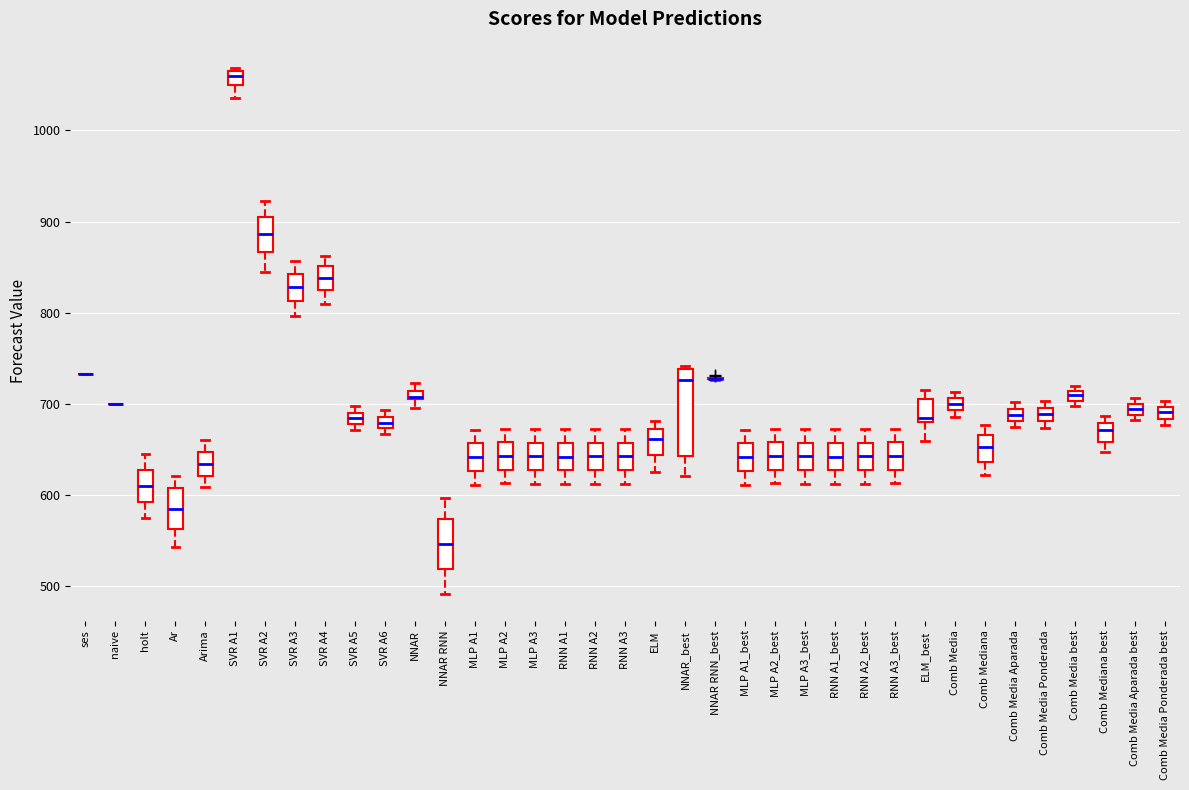

Where does the lower whisker of the box for MLP A2 end on the y-axis? The values are not printed on the chart, so give them approximately, as read against the axis.

610